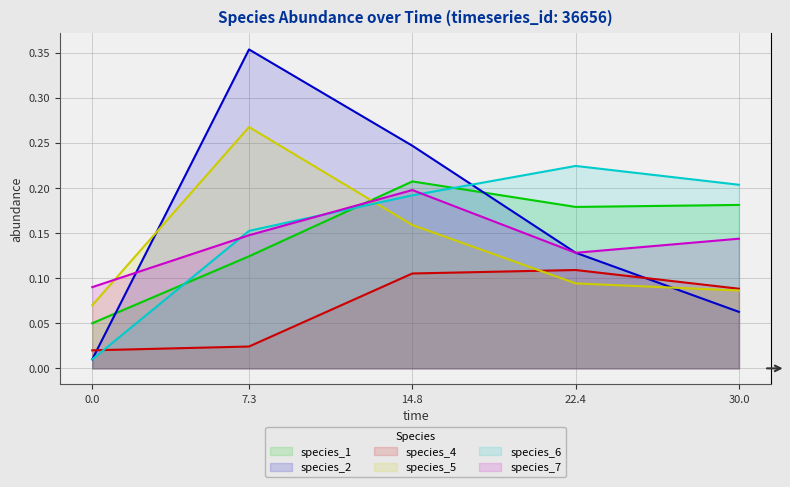

Does the chart display data point markers on the line(s)?

No